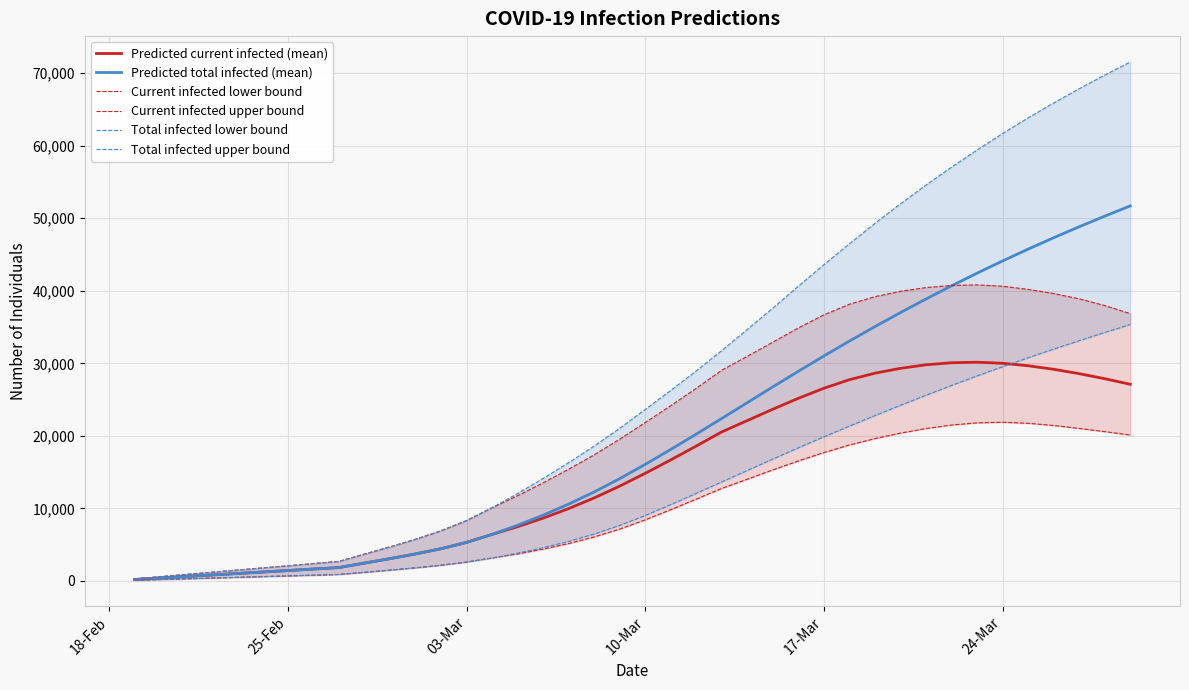

What is the value of the Total infected lower bound point at the 31st from the left?

24222